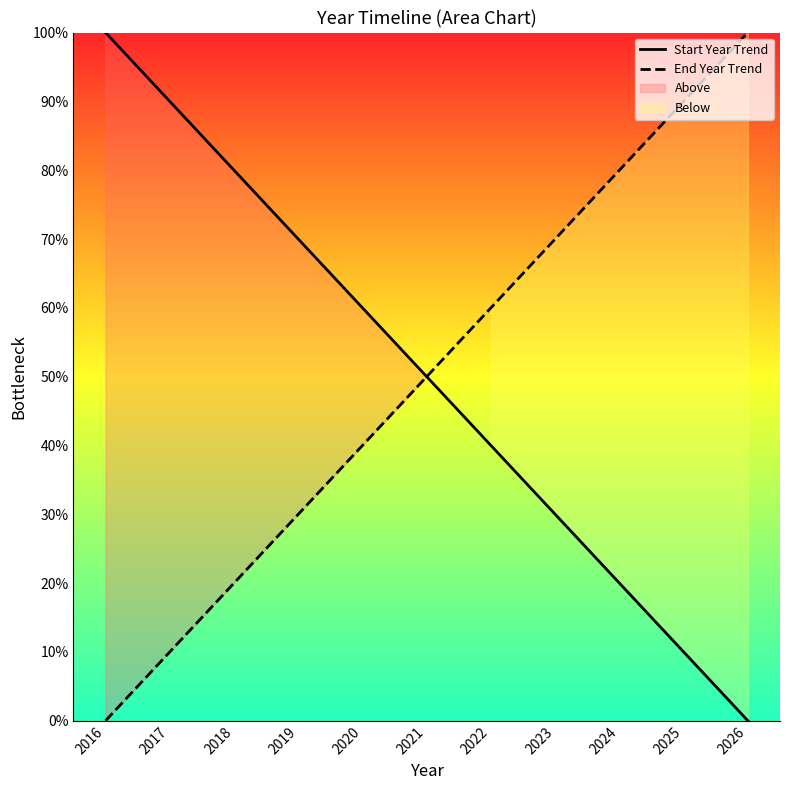

At which label does End Year Trend first exceed 50?

2022